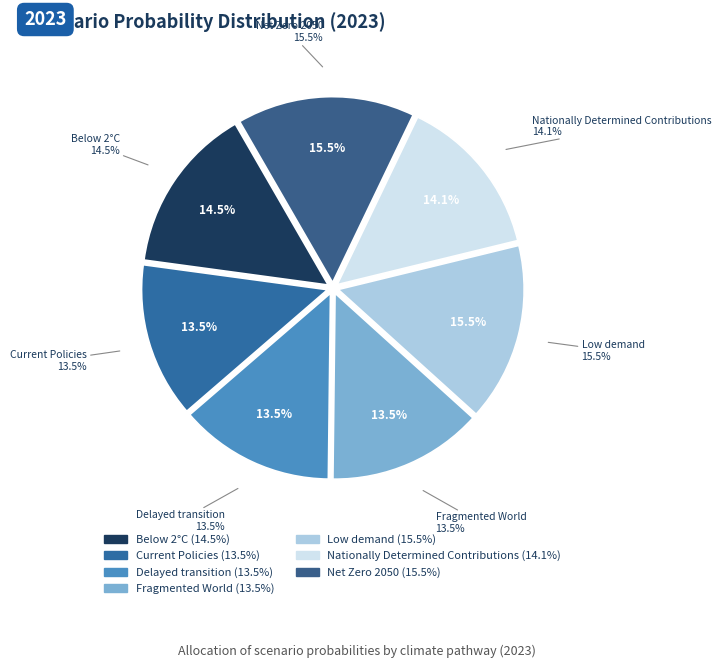

Which has a higher value, Current Policies or Nationally Determined Contributions?

Nationally Determined Contributions